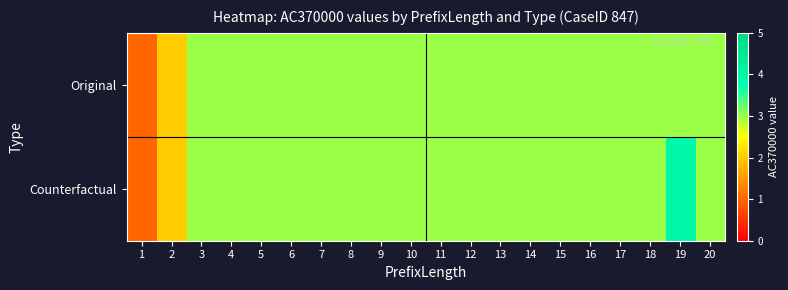

Rank the series by their average value, from lowest to highest.

Original, Counterfactual